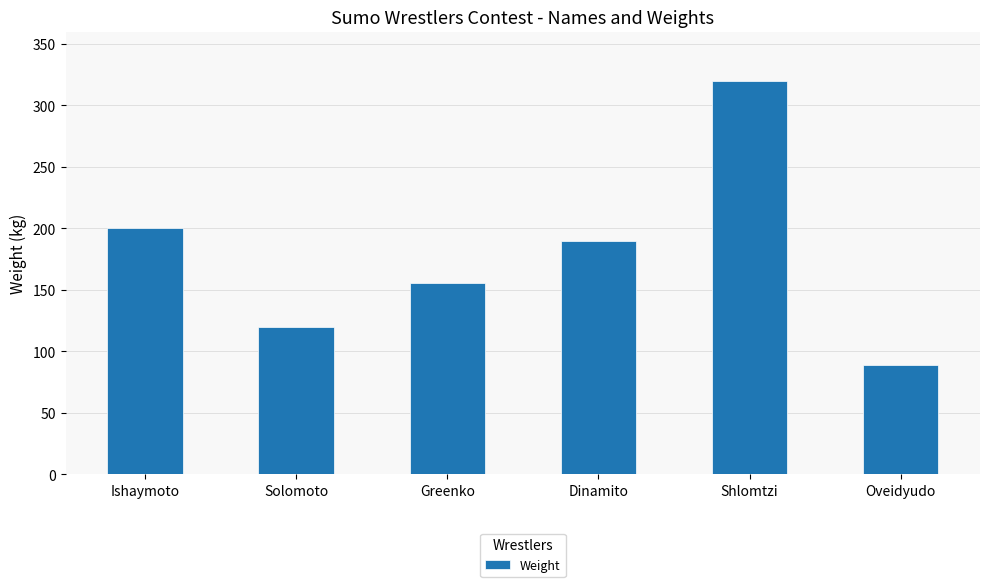

Reading left to right, list all the values displayed in this chart.

200	120	156	190	320	89